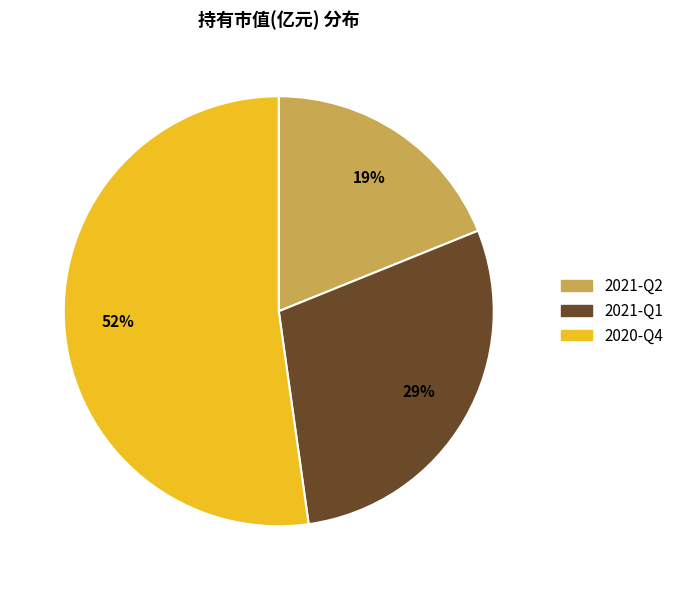

What percentage is the 2020-Q4 slice, to the nearest percent?

52%